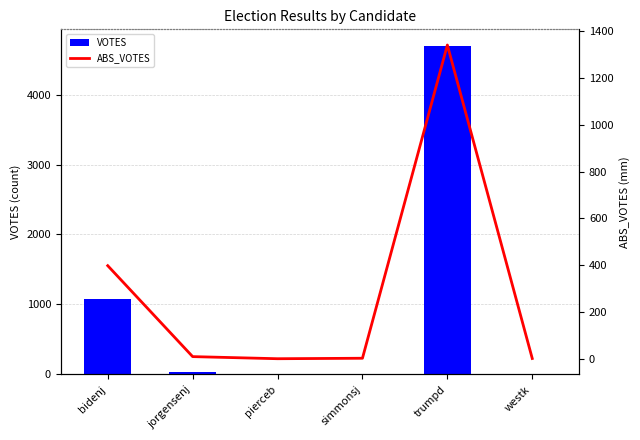

What is the total value across all series at westk?

10